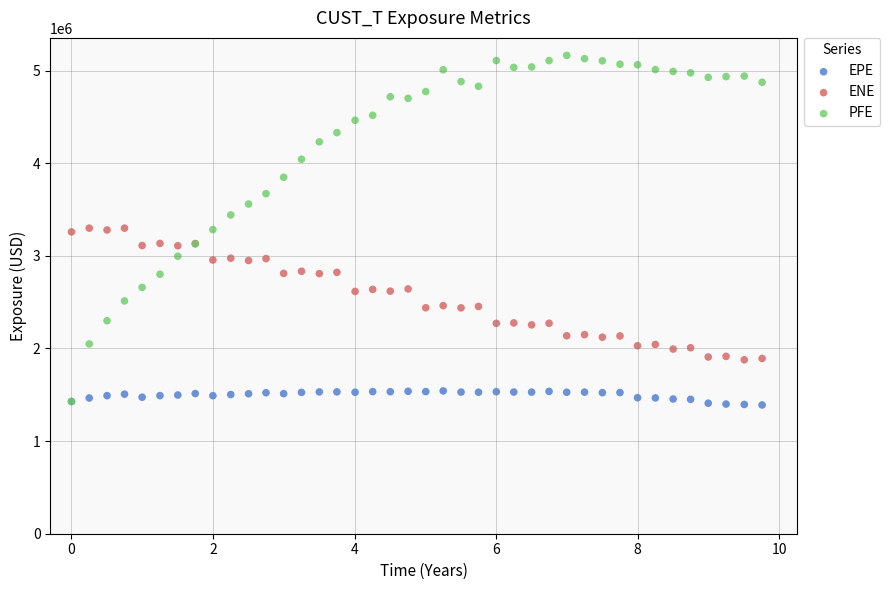

What are all the series names shown in the legend?

EPE, ENE, PFE